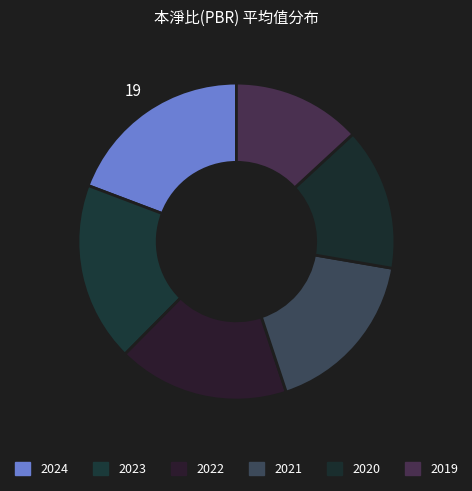

How many slices are in this pie chart?

6